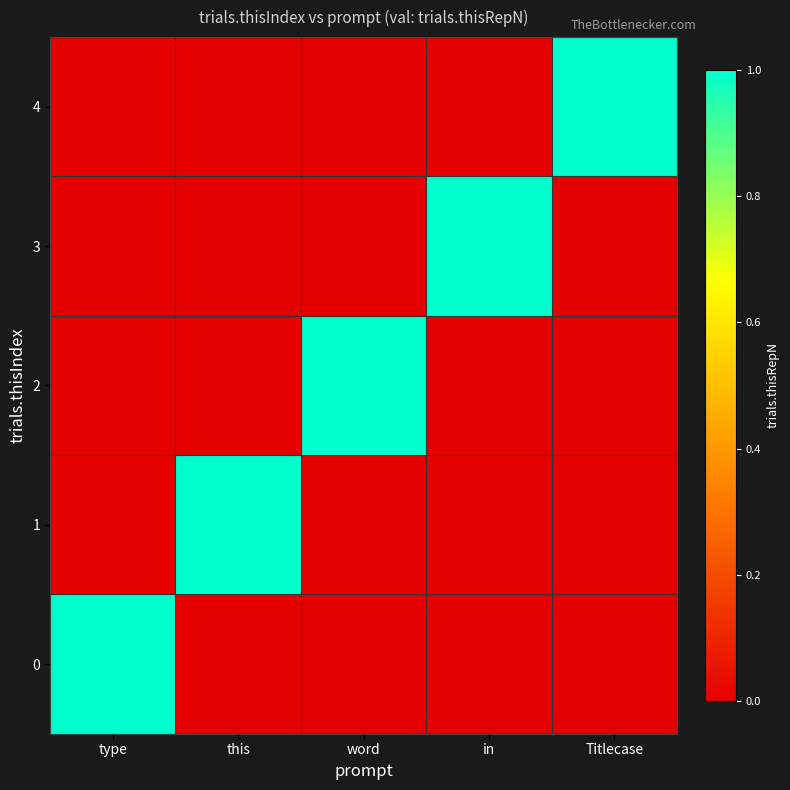

At which category does the chart reach its minimum across all series?

this